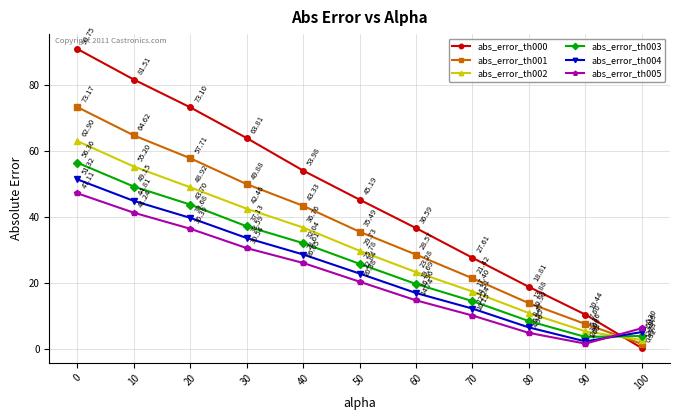

What is the average value of the abs_error_th000 series?

45.6